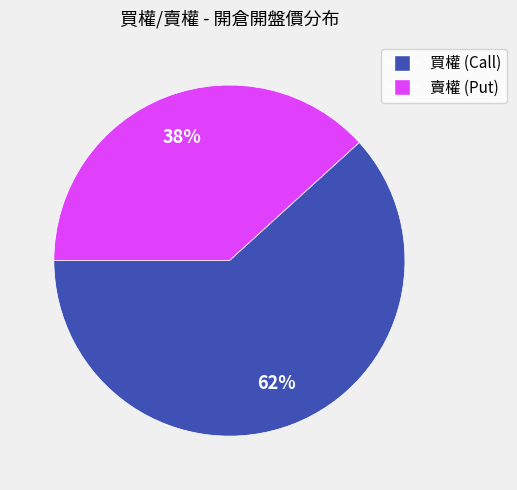

To the nearest percent, what is the difference between the largest and smallest slice percentages?

24%